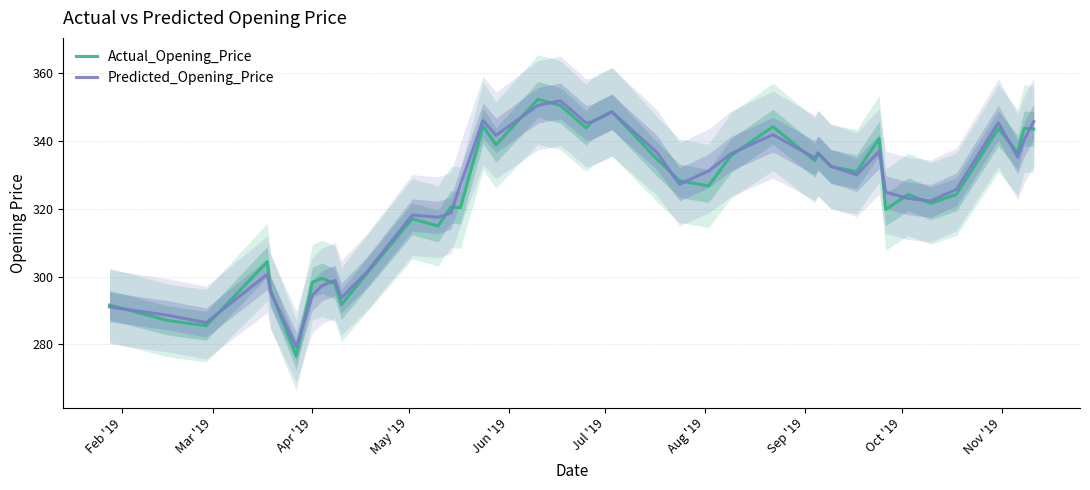

What is the lowest value of the Predicted_Opening_Price series?

279.3